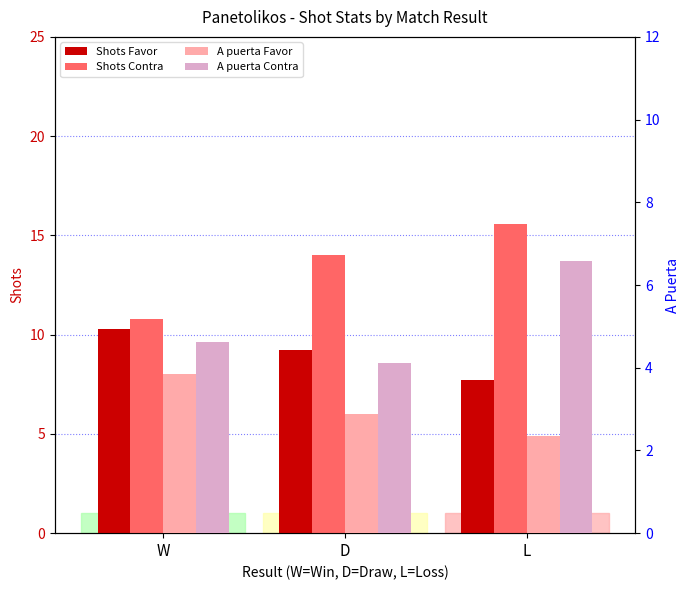

At which label does A puerta Favor reach its peak?

W